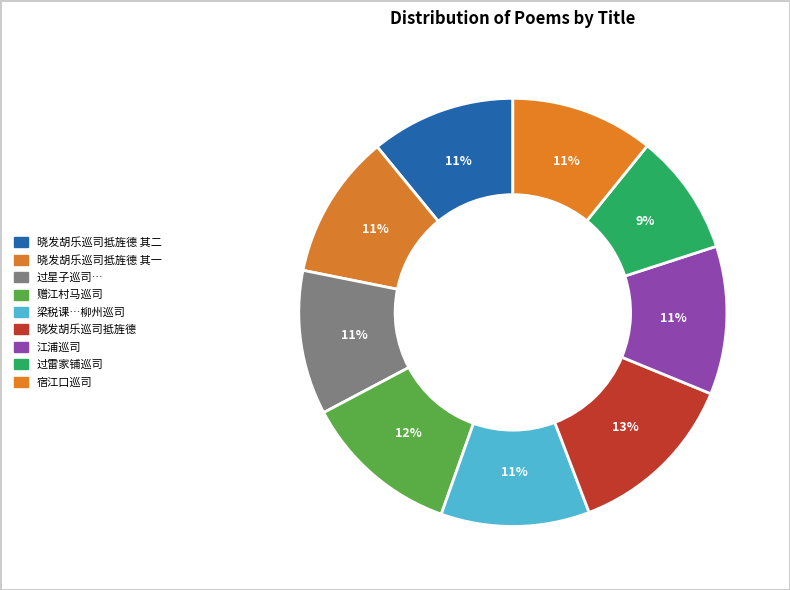

How many segments does this pie chart have?

9